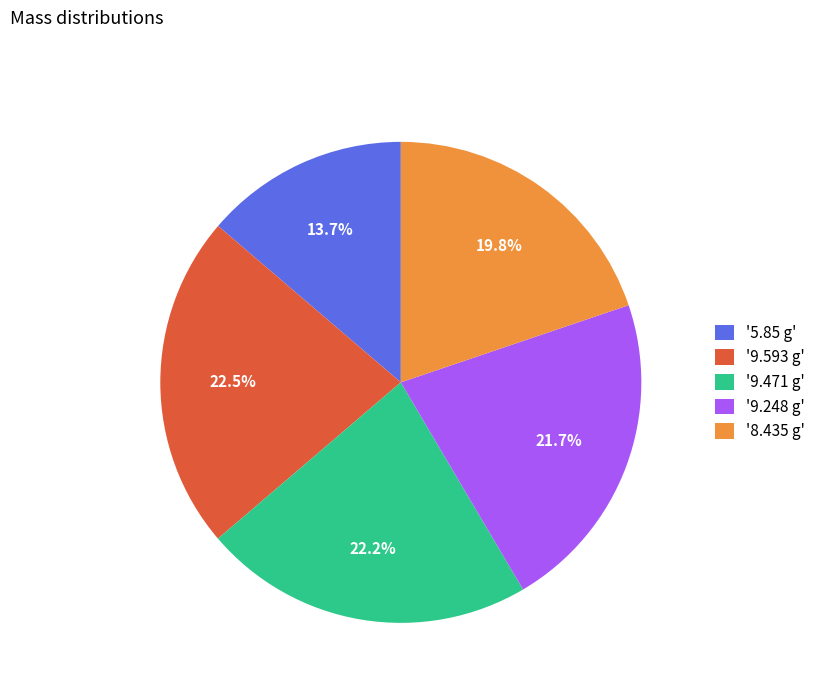

What percentage is NOT represented by '9.248 g'?

78.3%